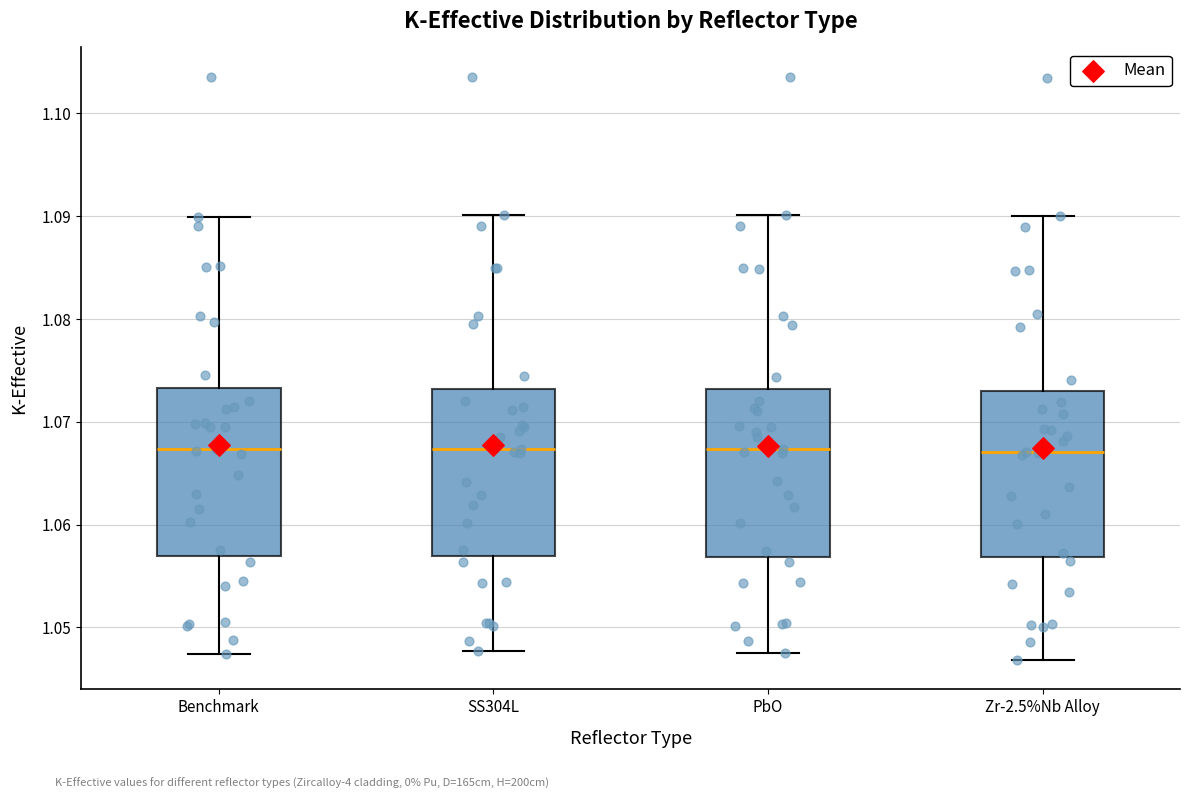

Reading left to right, transcribe this box plot: for each box, give where its median line is, the range the box spans, and where its two whiskers end, as read against the y-axis. The values are not printed on the chart, so give them approximately, as read against the axis.

Benchmark: median 1.067, box 1.057 to 1.073, whiskers 1.047 to 1.090
SS304L: median 1.067, box 1.057 to 1.073, whiskers 1.048 to 1.090
PbO: median 1.067, box 1.057 to 1.073, whiskers 1.047 to 1.090
Zr-2.5%Nb Alloy: median 1.067, box 1.057 to 1.073, whiskers 1.047 to 1.090